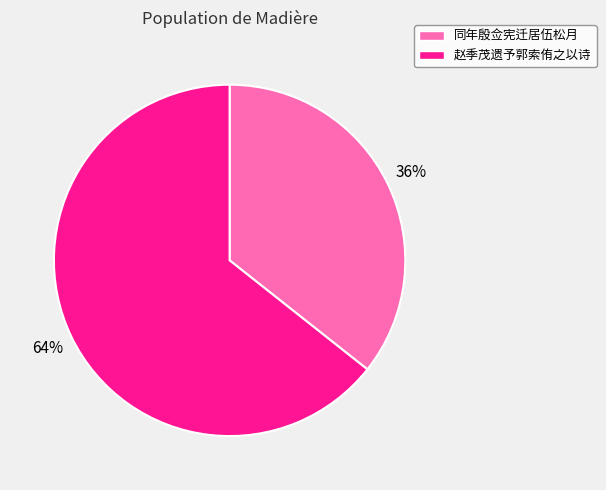

Do 赵季茂遗予郭索侑之以诗 and 同年殷佥宪迁居伍松月 together represent more than half of the pie?

Yes